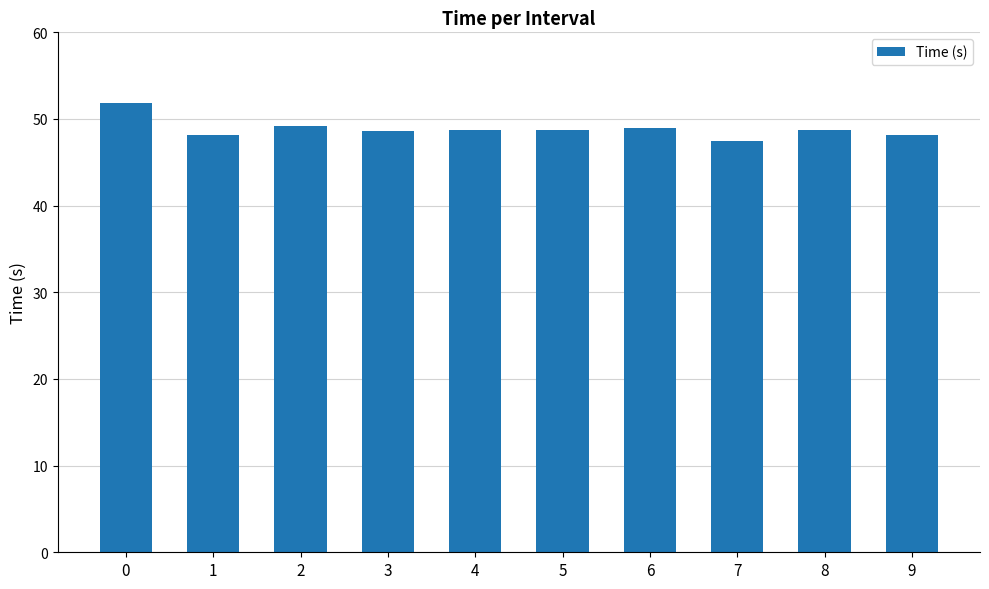

What is the ratio of the value at 0 to the value at 1?

1.1